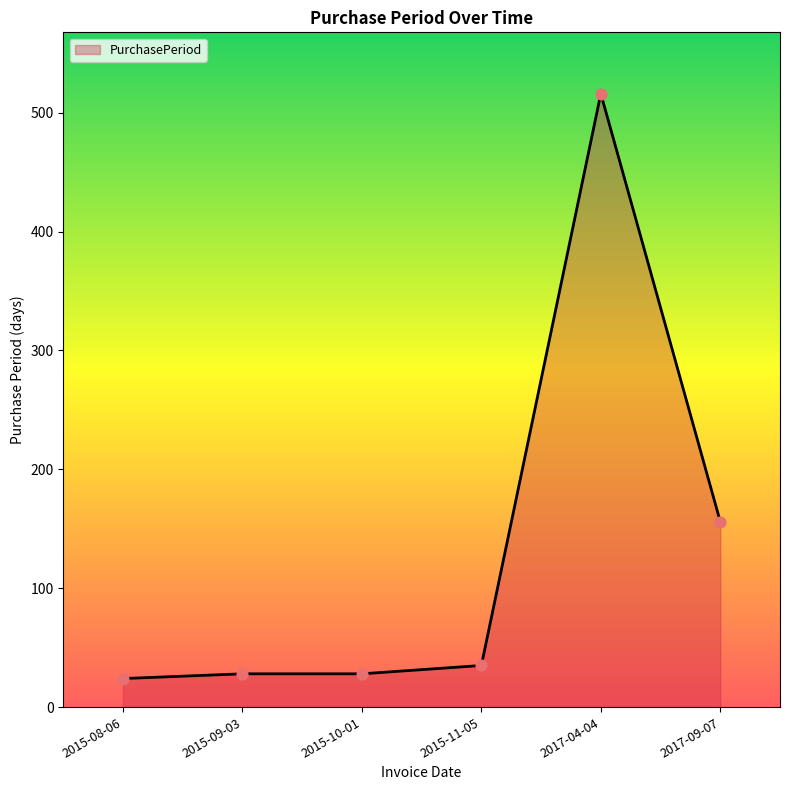

What is the change in value from 2015-11-05 to 2017-04-04?

+481